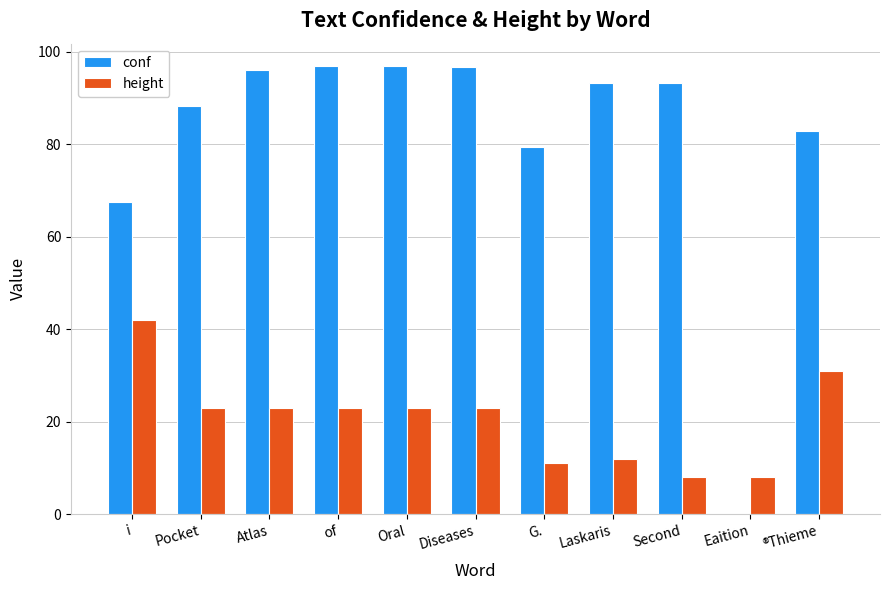

Are the bars horizontal?

No